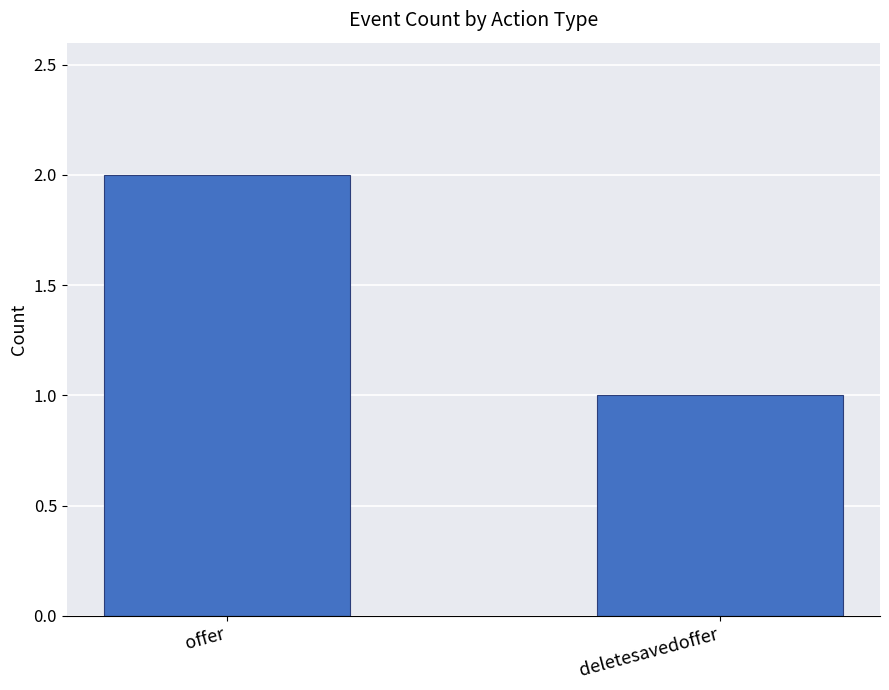

What is the label of the 1st bar from the right?

deletesavedoffer